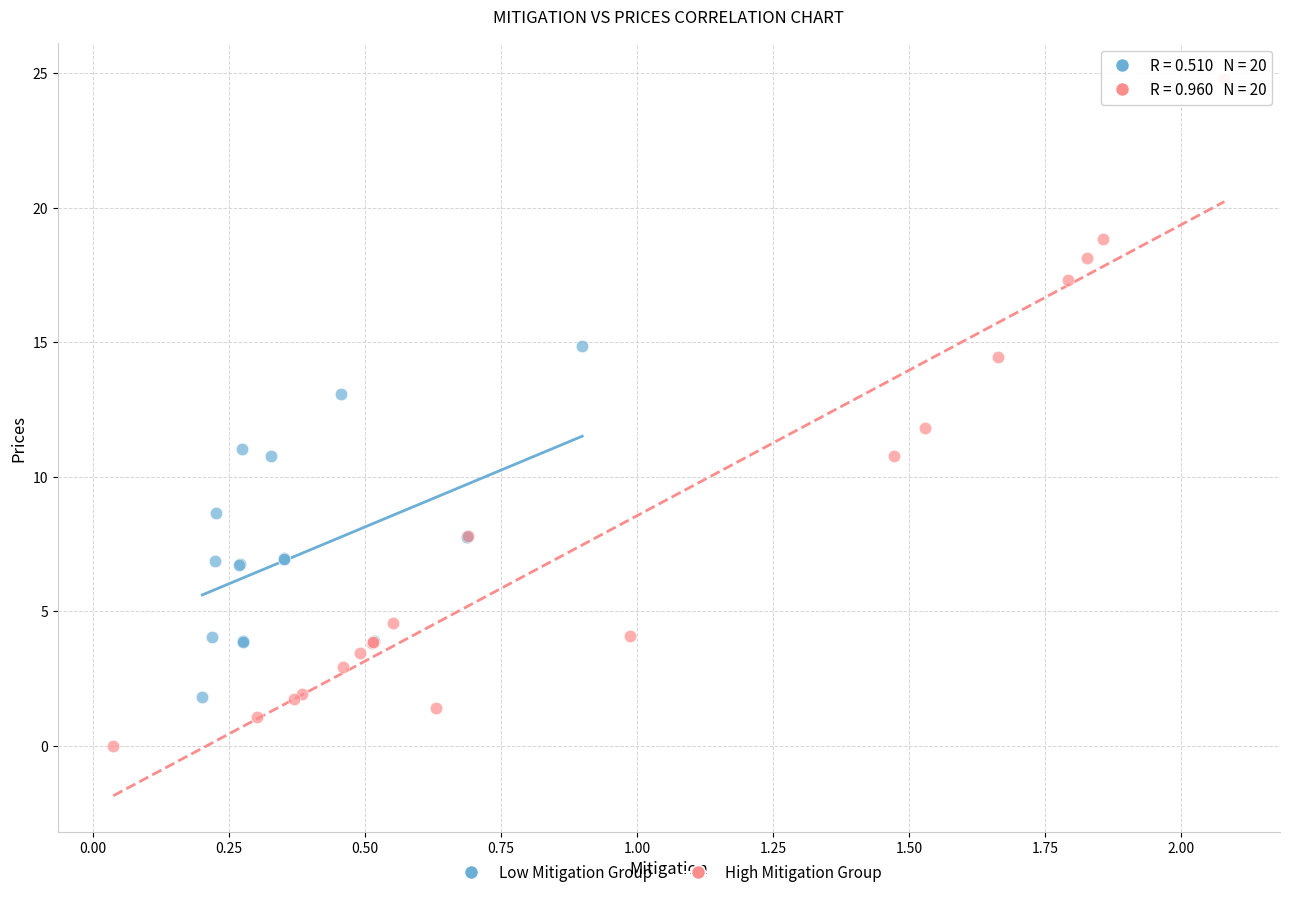

What are all the series names shown in the legend?

Low Mitigation Group, High Mitigation Group